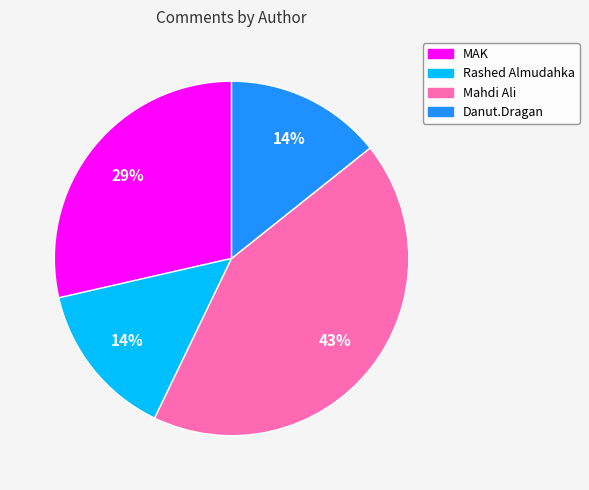

Which has a higher value, Rashed Almudahka or Mahdi Ali?

Mahdi Ali